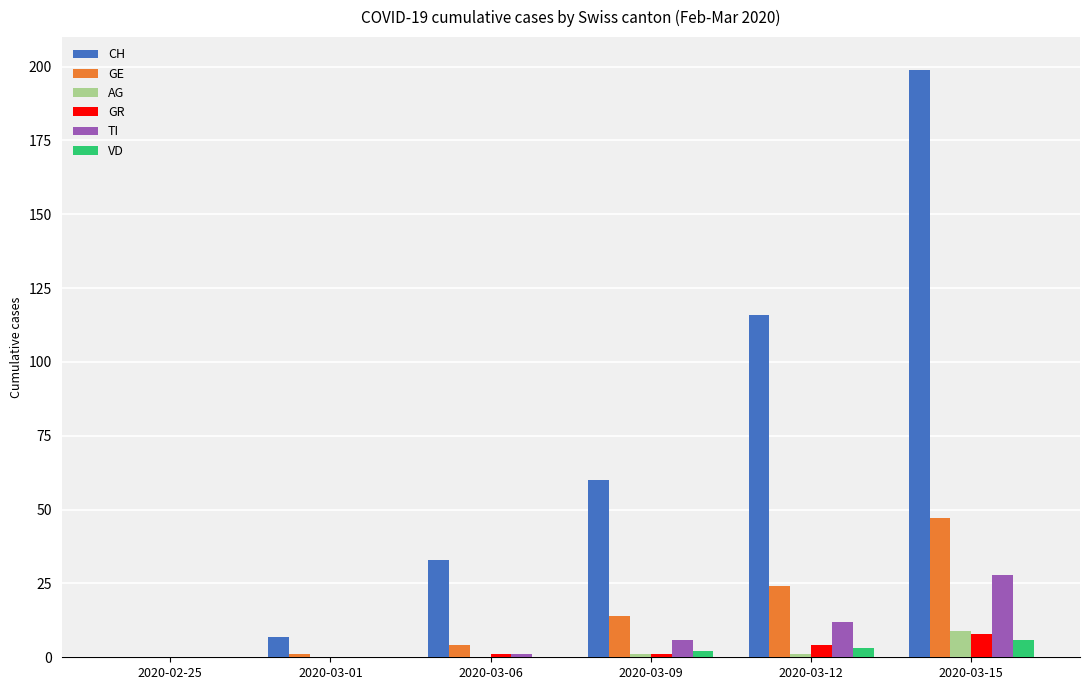

True or false: VD has a value of 3 at 2020-03-12.

True